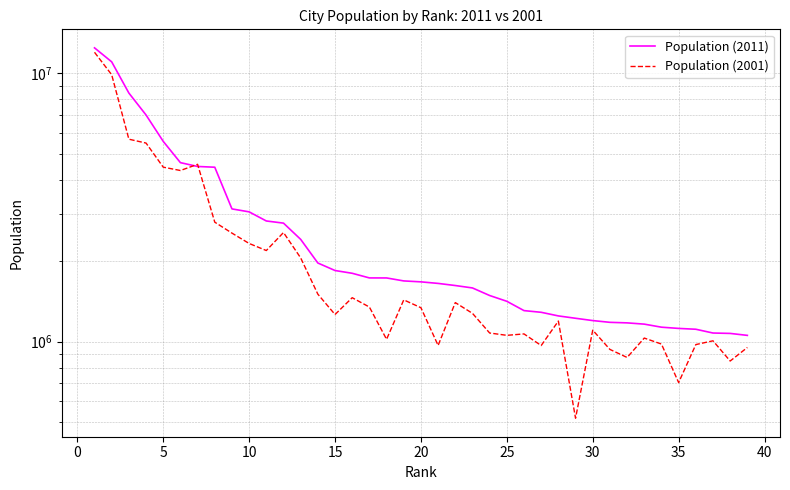

How many data points in Population (2001) are above 1275134?

19